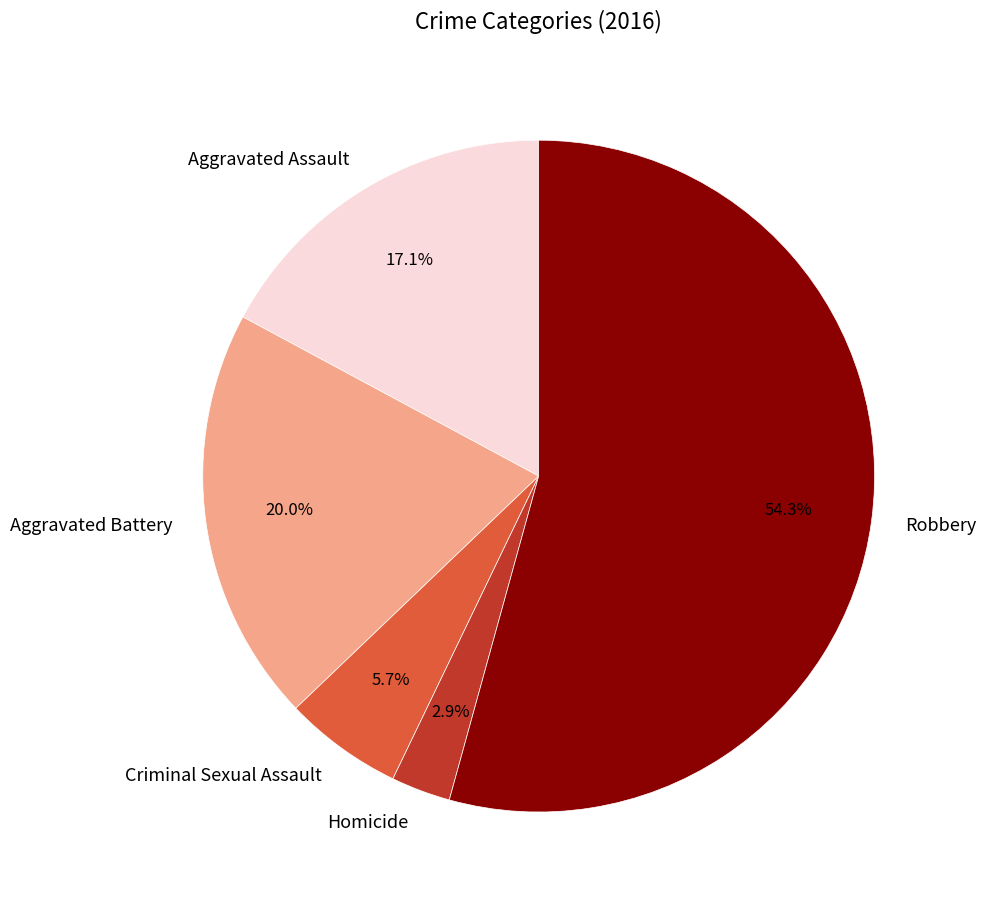

Combined, do Aggravated Assault and Criminal Sexual Assault account for over 50%?

No